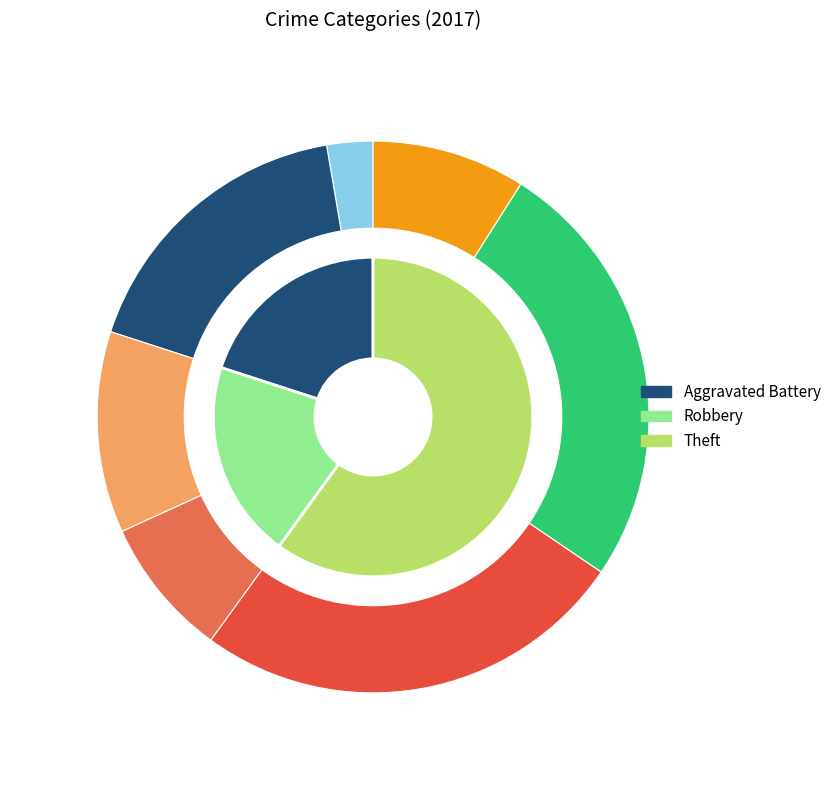

Which slice represents more than half of the pie?

3